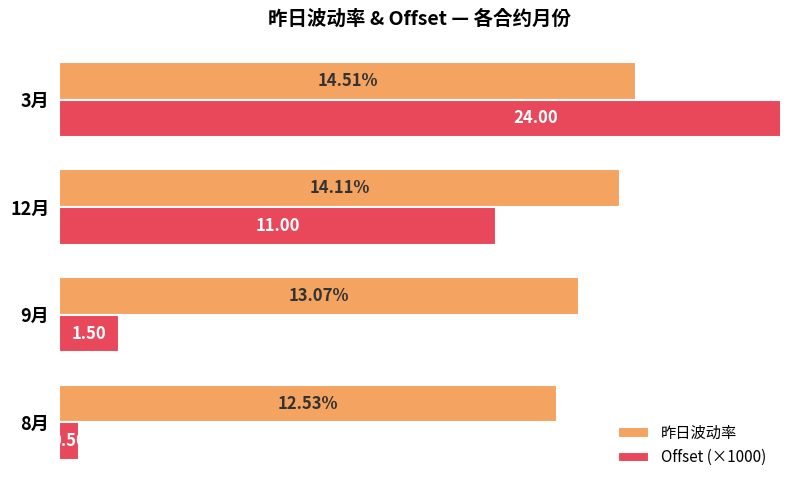

Reading left to right, list all the values displayed in this chart.

昨日波动率: 12.5	13.1	14.1	14.5
Offset (×1000): 0.5	1.5	11.0	24.0